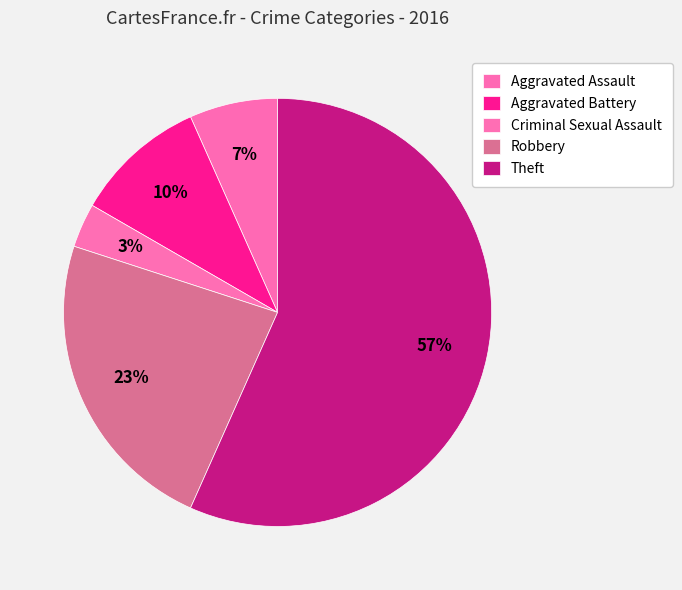

What percentage is NOT represented by Theft?

43.3%